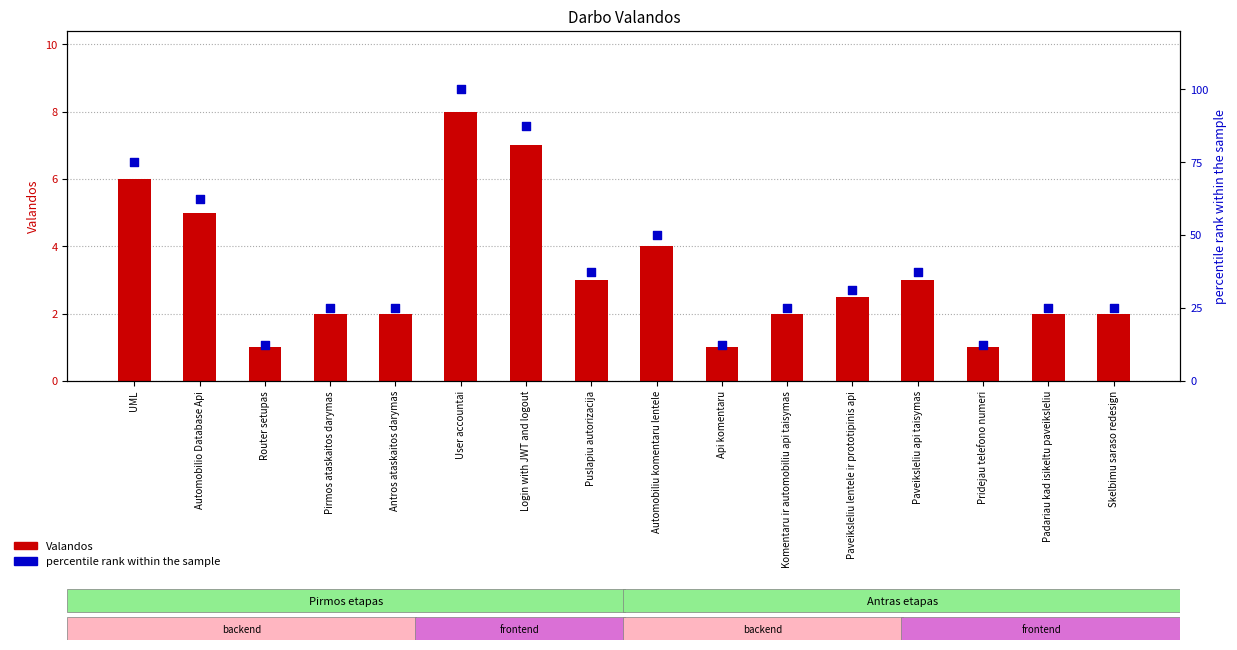

At how many categories does at least one series exceed 50?

4